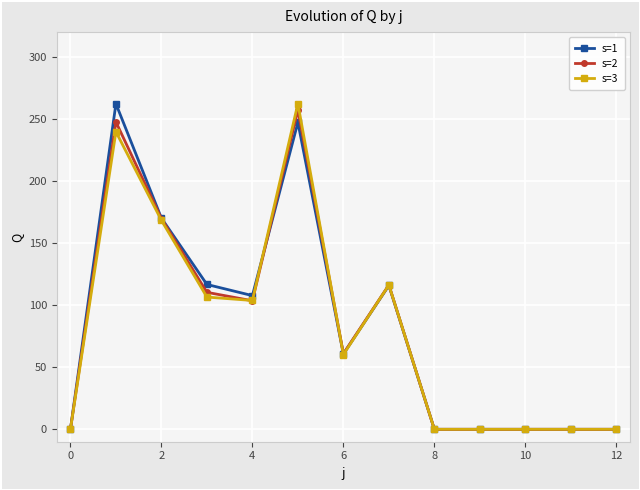

What is the highest value of the s=1 series?

262.3